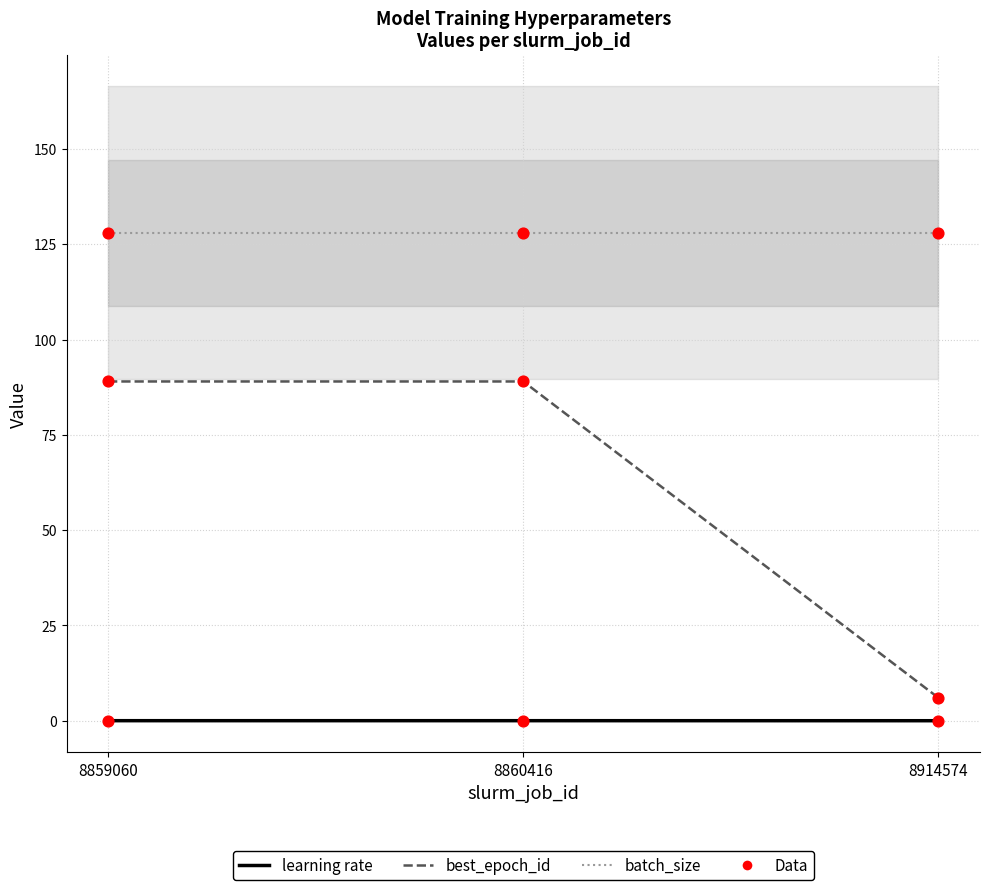

Which series has the largest Y range (max minus min)?

best_epoch_id